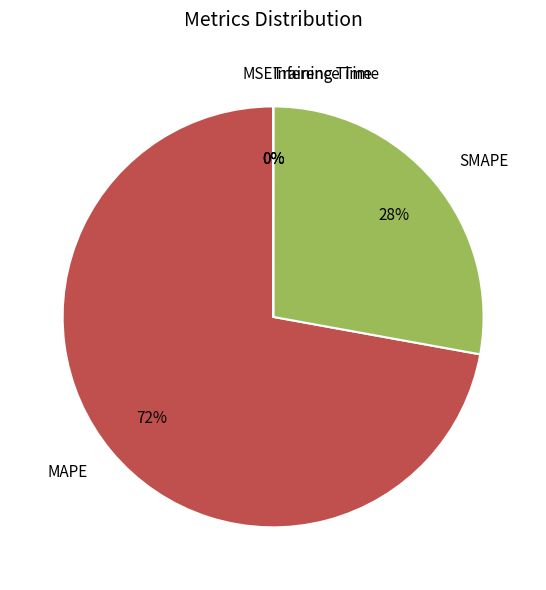

What is the majority slice?

MAPE